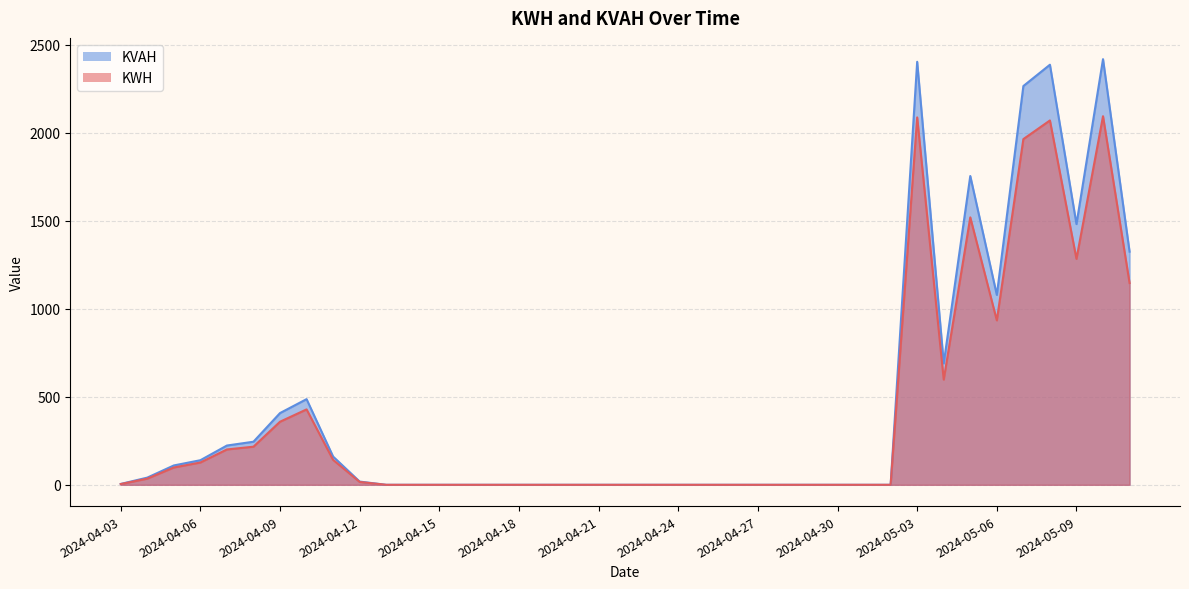

How many interior local valleys does the KVAH series have?

3